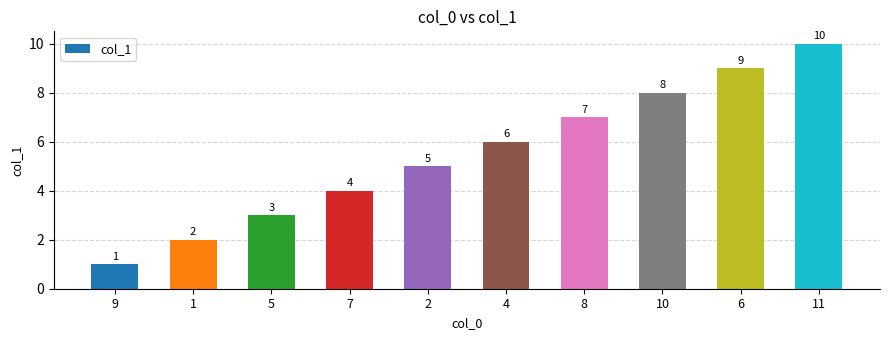

What is the difference between the maximum and minimum values?

9